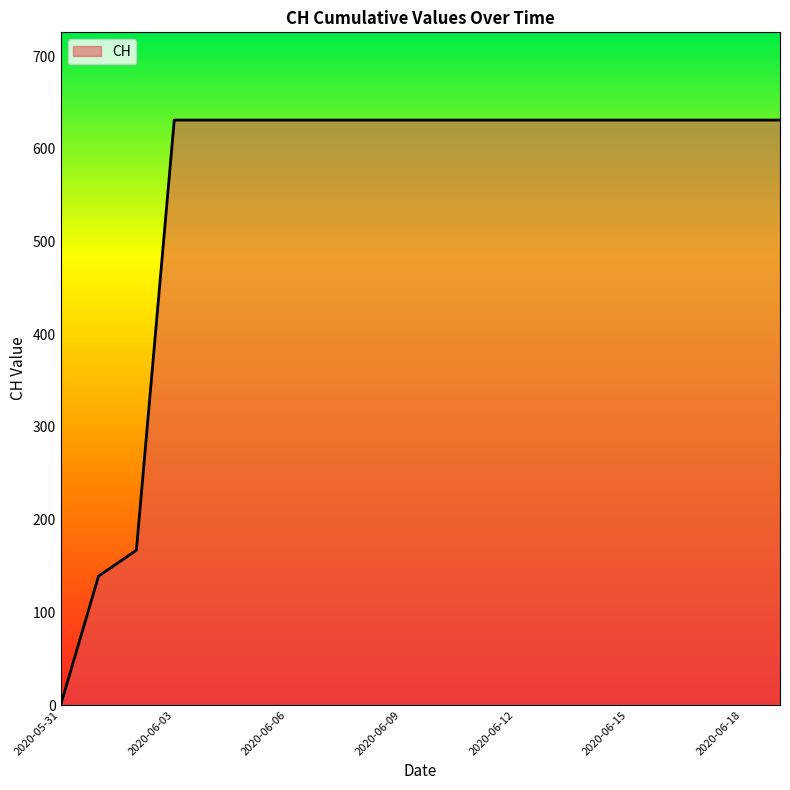

What is the greatest value displayed?

631